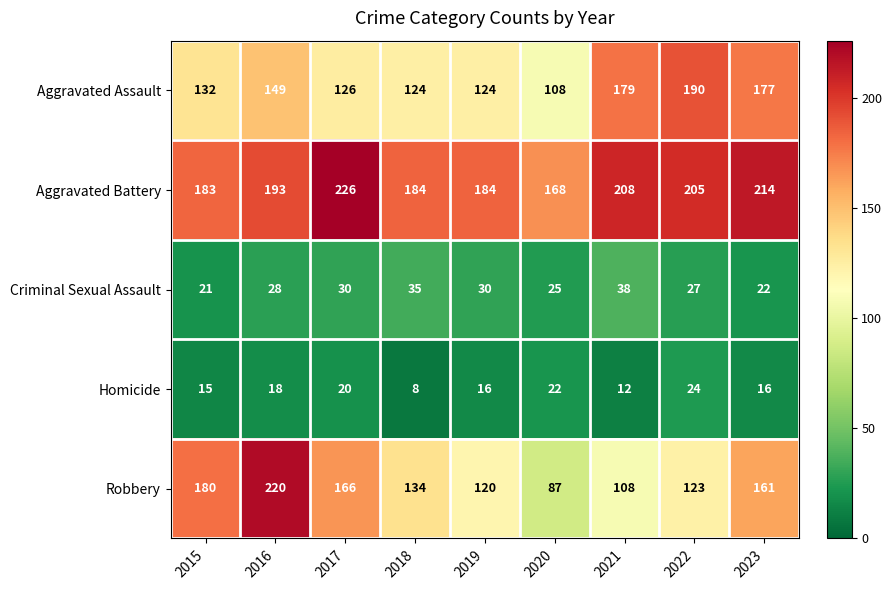

Is it true that Robbery equals 274 at 2015?

False